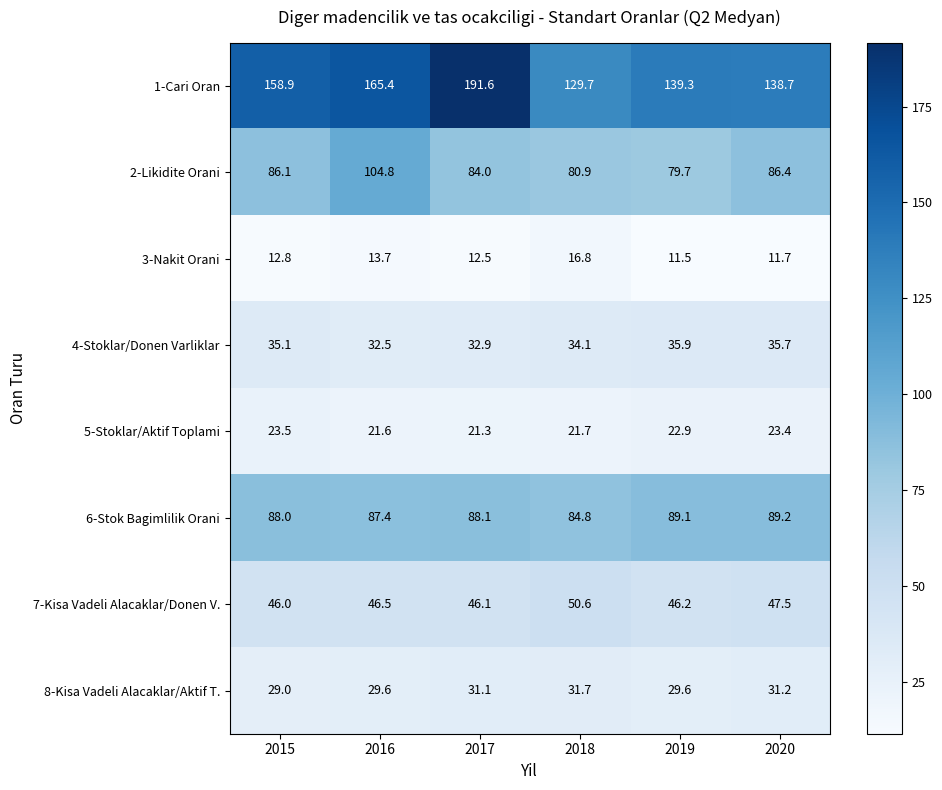

At which category is the sum across all series the highest?

2017